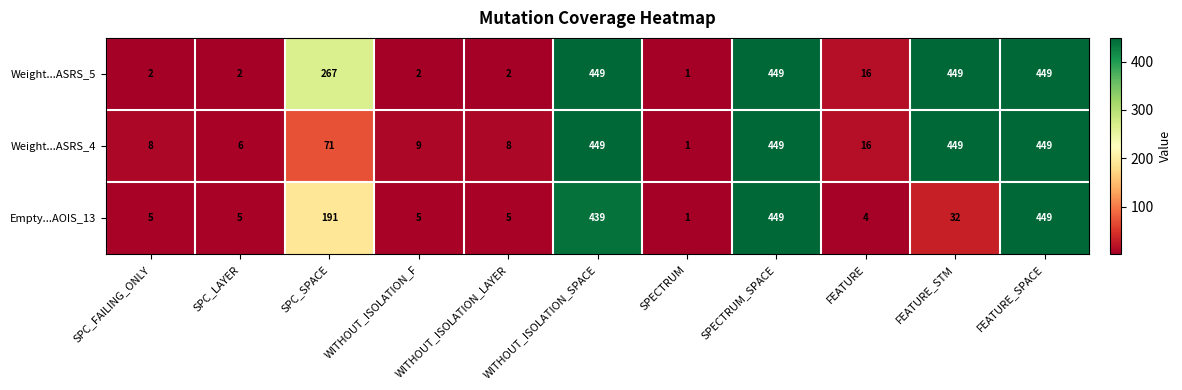

At how many categories does at least one series exceed 262?

5